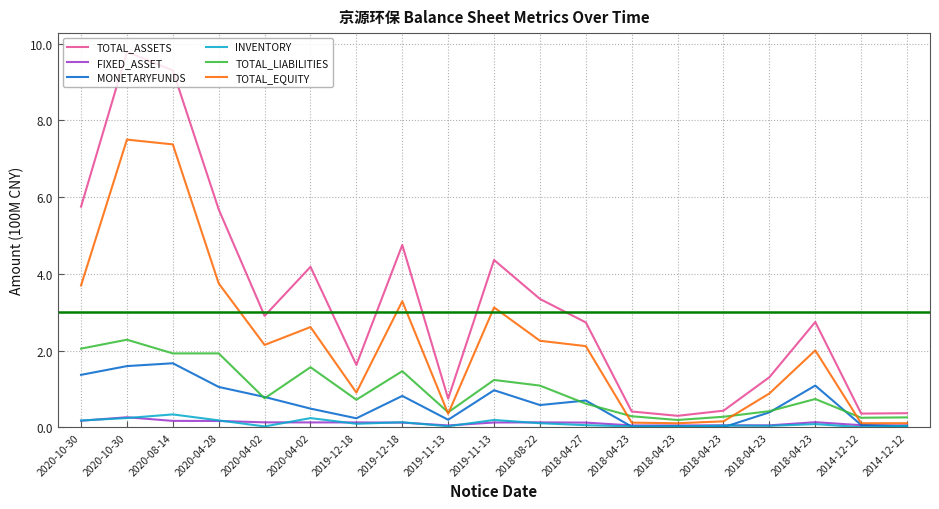

True or false: MONETARYFUNDS has more than 1 interior local peaks.

True